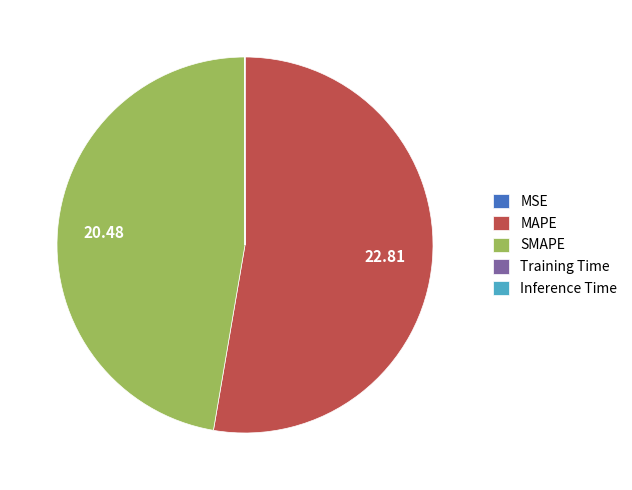

The MAPE slice represents 53% of the pie. True or false?

True